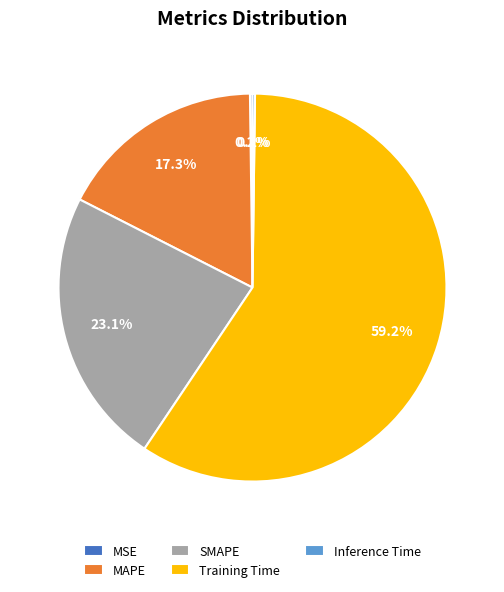

To the nearest percent, what is the difference between the largest and smallest slice percentages?

59%